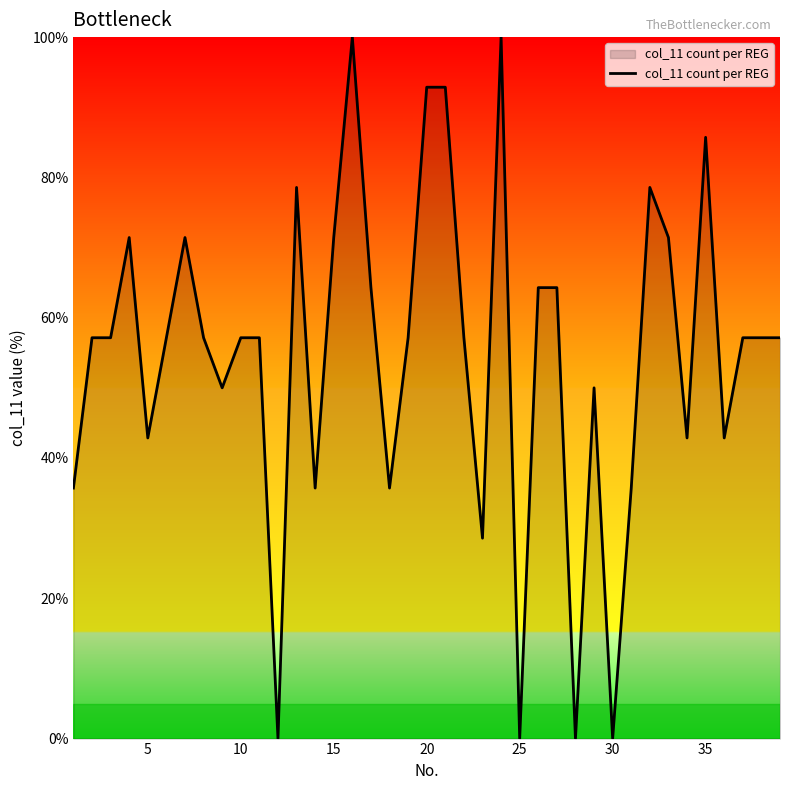

What is the maximum value shown in the chart?

100.0